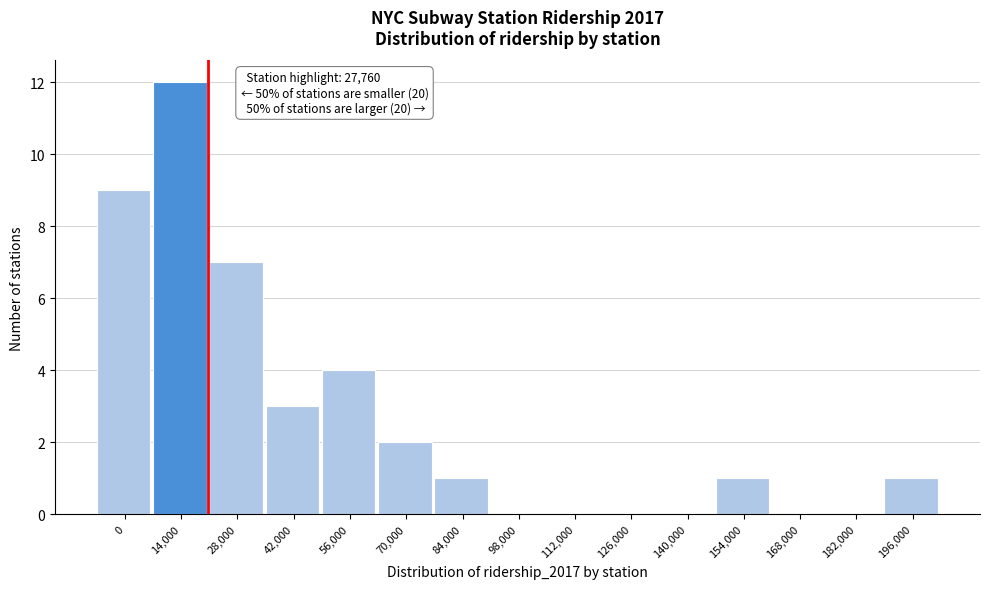

Reading left to right, transcribe all the data shown in this chart.

0=9	14,000=12	28,000=7	42,000=3	56,000=4	70,000=2	84,000=1	98,000=0	112,000=0	126,000=0	140,000=0	154,000=1	168,000=0	182,000=0	196,000=1